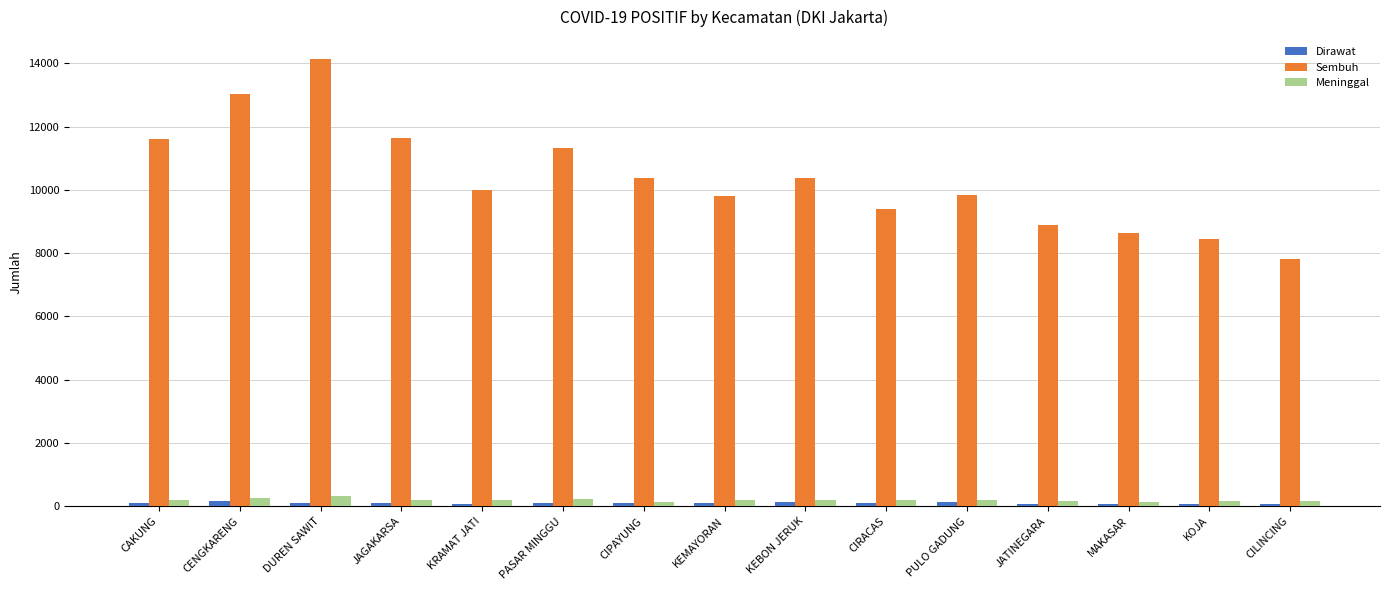

What position from the left is KEBON JERUK?

9